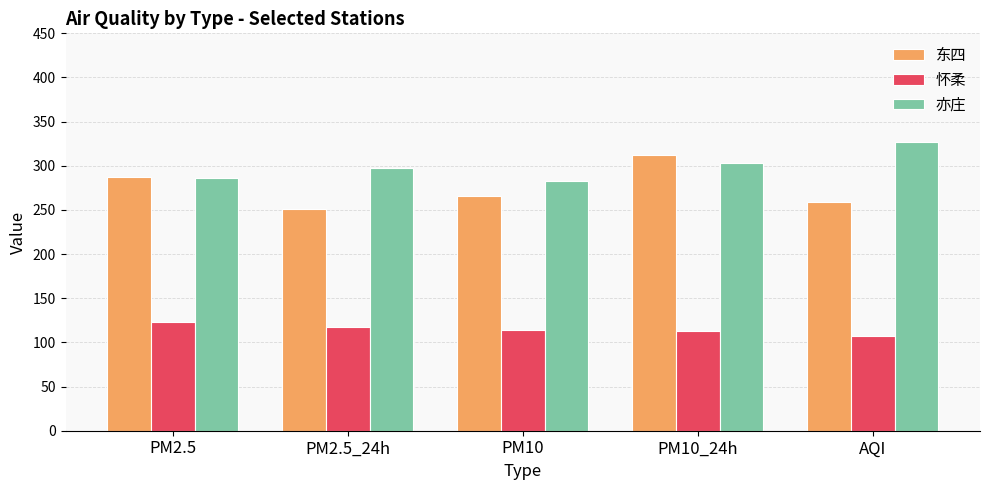

Count the 东四 values in the range 259 to 287.

3